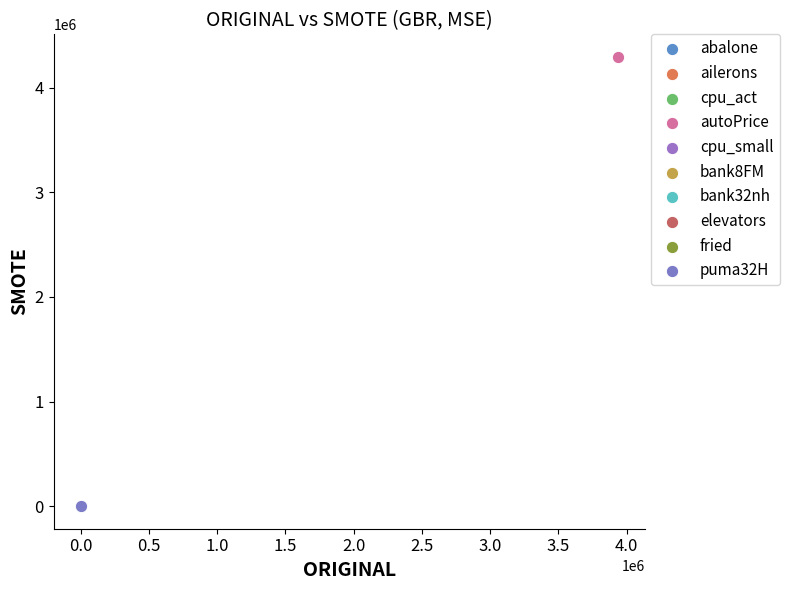

What are all the series names shown in the legend?

abalone, ailerons, cpu_act, autoPrice, cpu_small, bank8FM, bank32nh, elevators, fried, puma32H